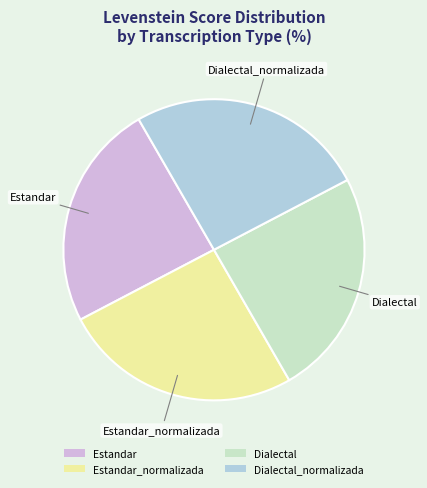

The Dialectal_normalizada slice represents 38% of the pie. True or false?

False